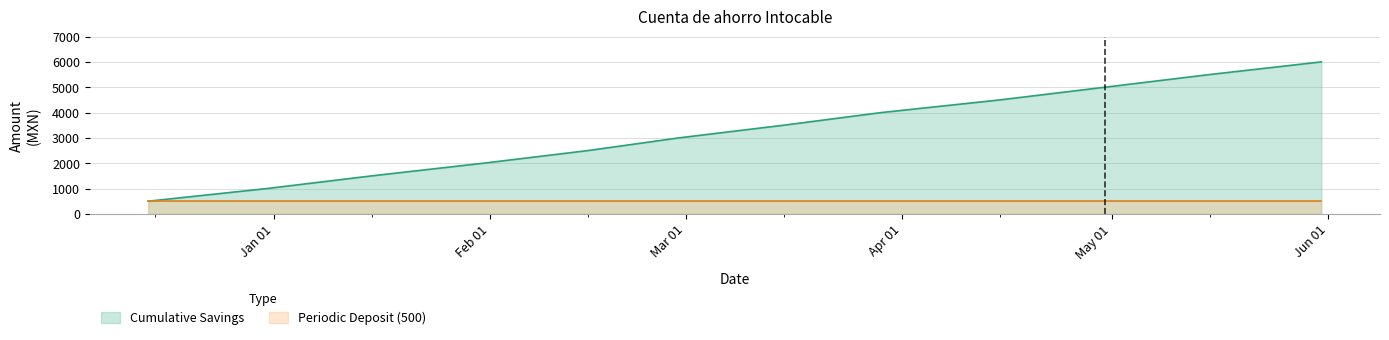

List the labels in order of value, largest first.

2019-05-31, 2019-05-15, 2019-04-30, 2019-04-15, 2019-03-29, 2019-03-15, 2019-02-28, 2019-02-15, 2019-01-31, 2019-01-15, 2018-12-31, 2018-12-14